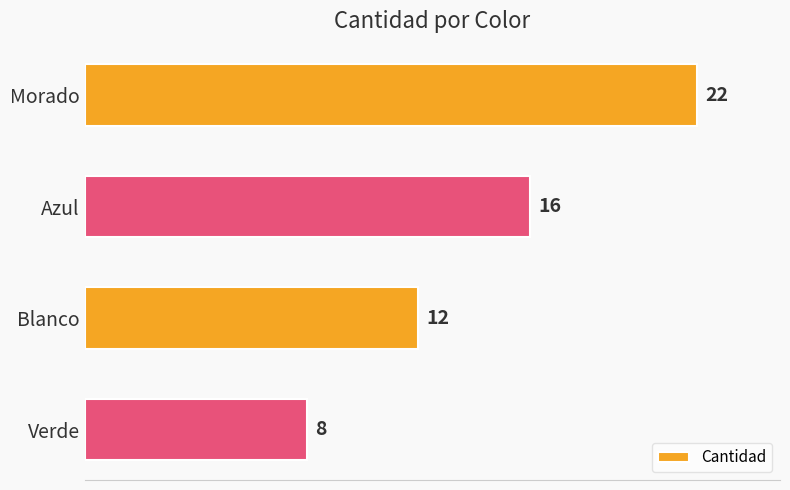

Is it true that the value at Morado is 29?

False